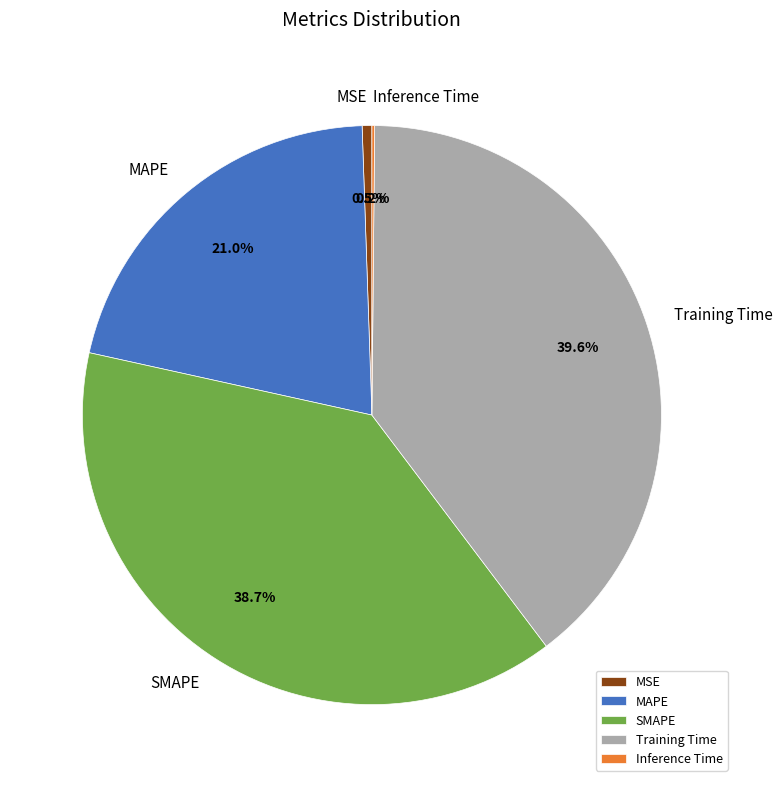

Do MSE and SMAPE together represent more than half of the pie?

No